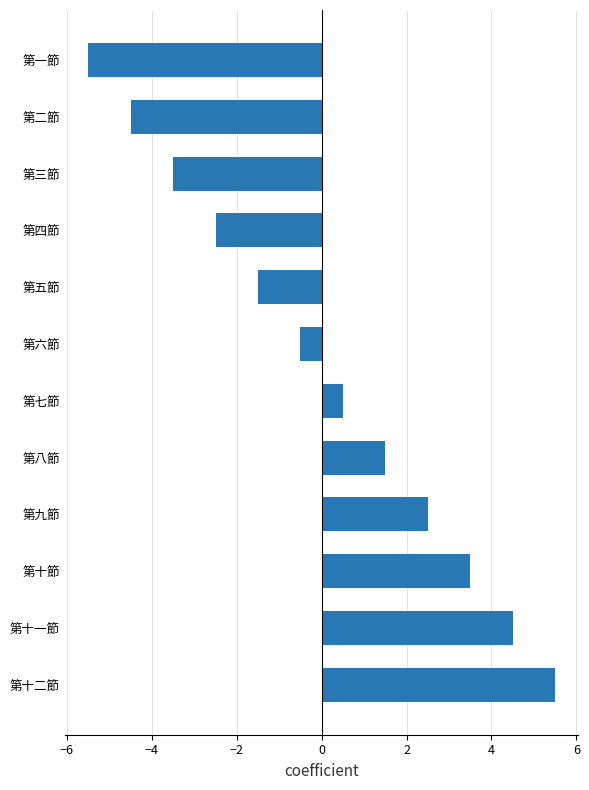

The value at 第八節 is 1.5. True or false?

True